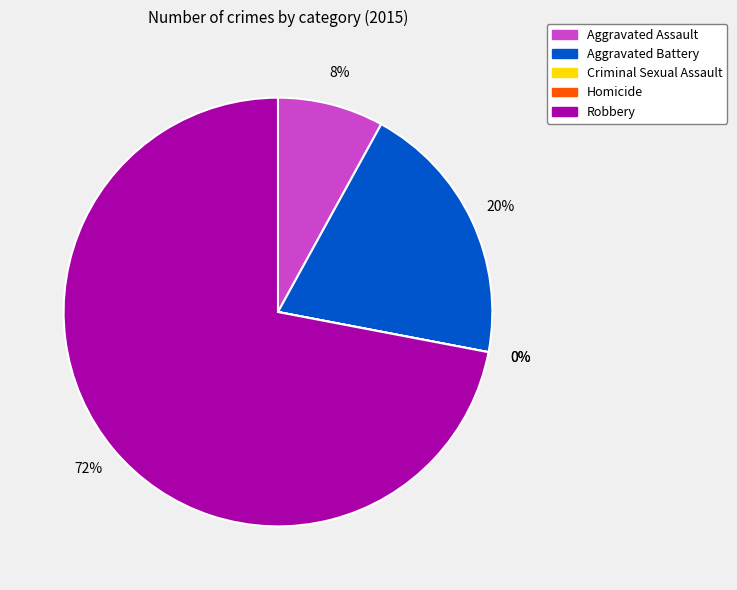

To the nearest percent, what is the average slice percentage?

20%